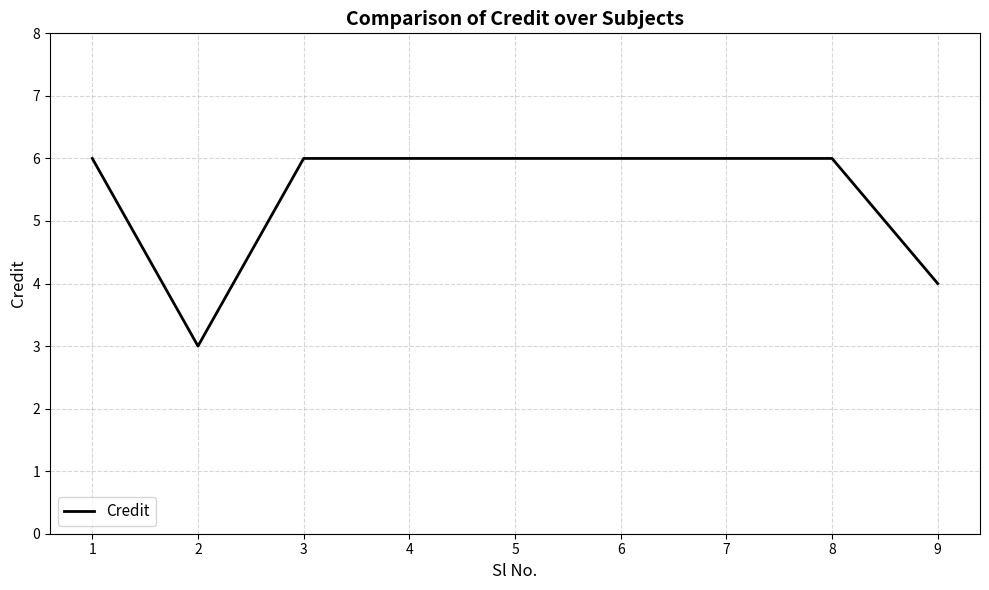

The chart shows a value of 3 at 2. True or false?

True